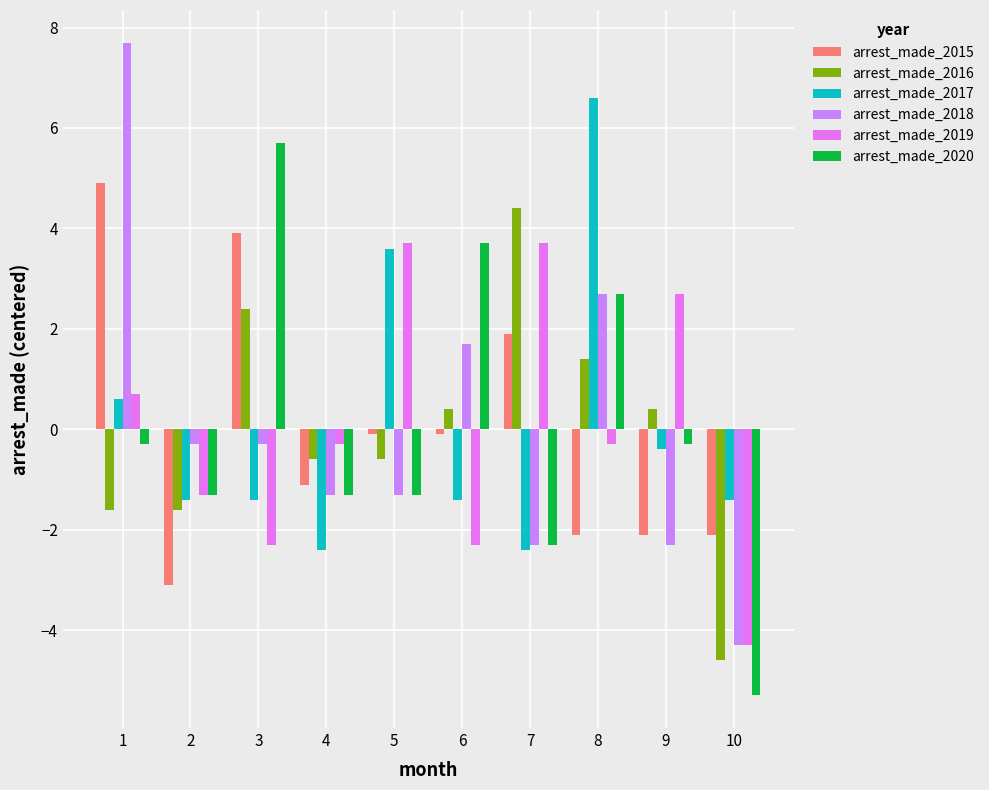

Does the chart contain any negative values?

Yes